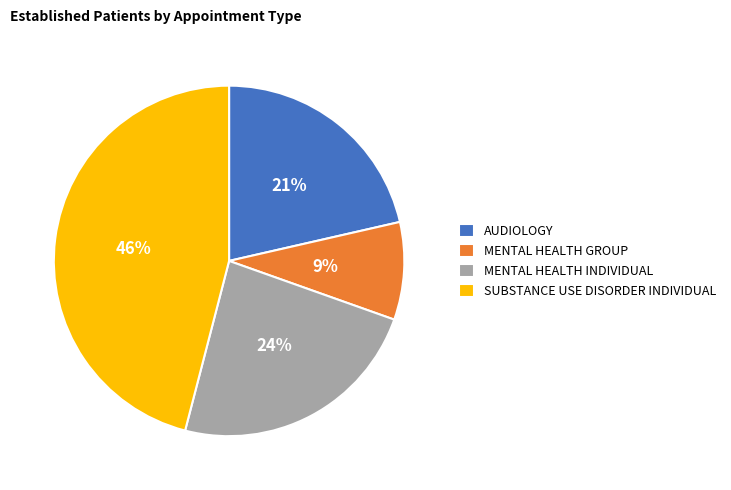

Combined, do MENTAL HEALTH INDIVIDUAL and MENTAL HEALTH GROUP account for over 50%?

No